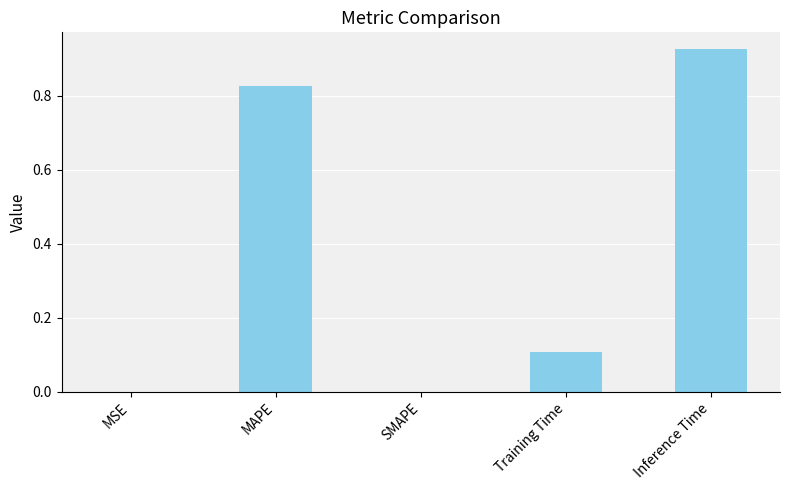

What is the sum of all values?

1.9